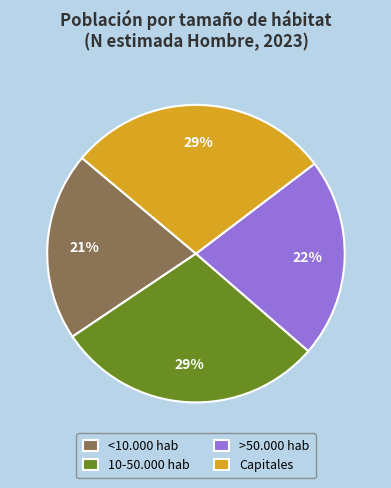

Does <10.000 hab account for over 50% of the chart?

No